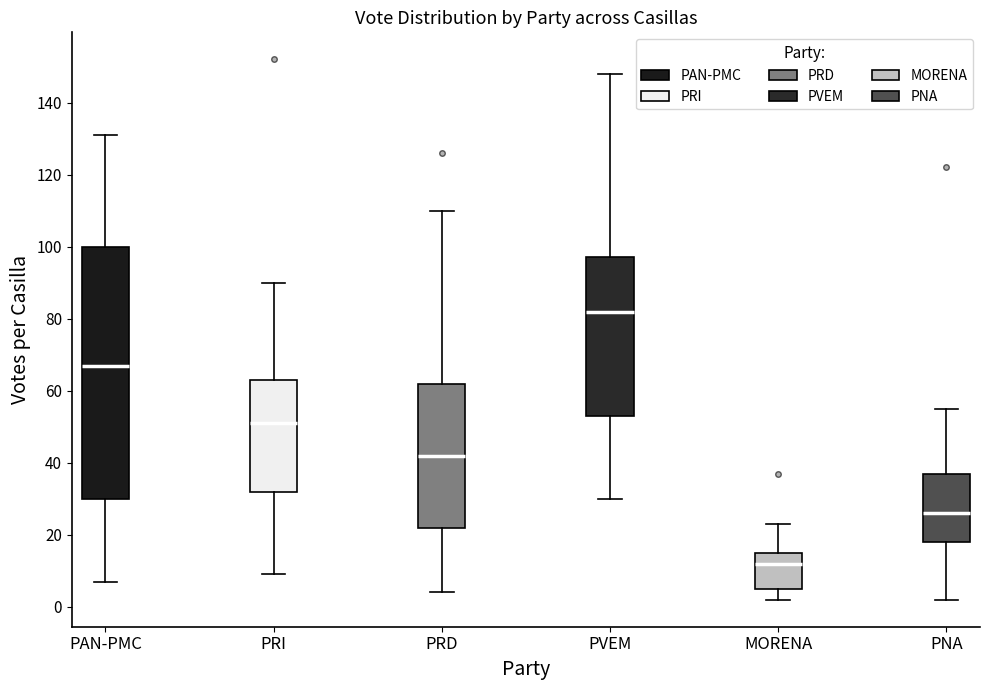

Where does the lower whisker of the box for PRD end on the y-axis? The values are not printed on the chart, so give them approximately, as read against the axis.

4